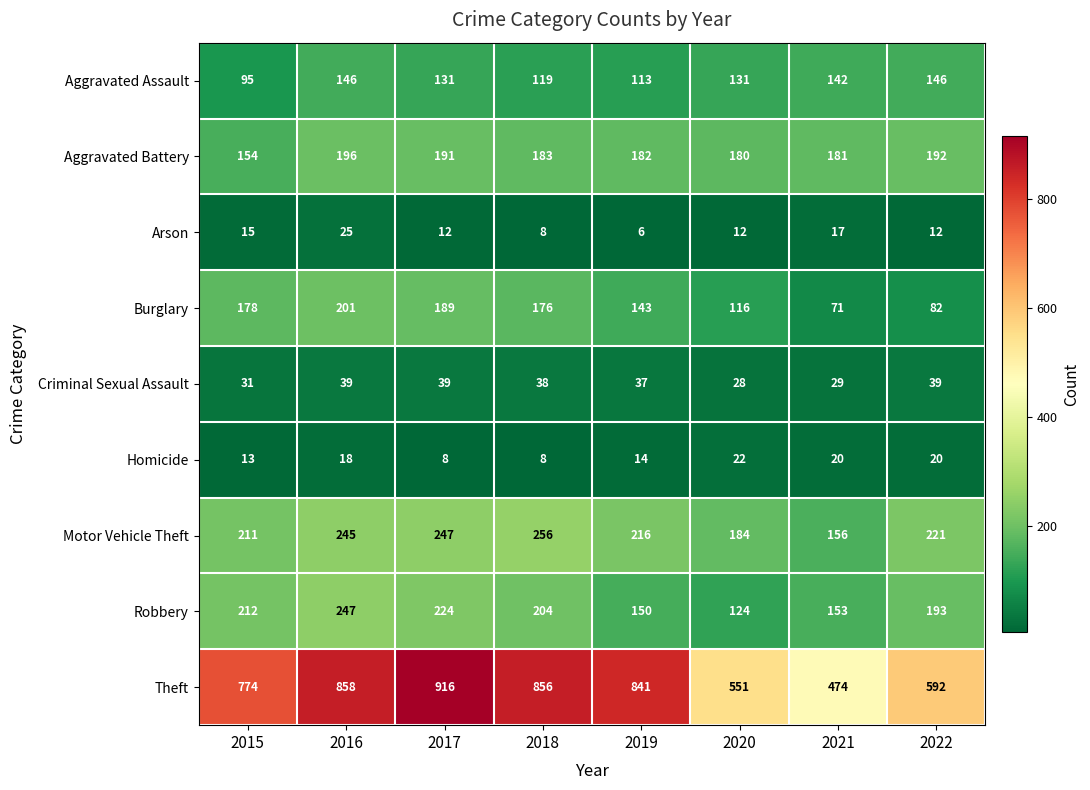

Which category has the highest value in the Arson series?

2016